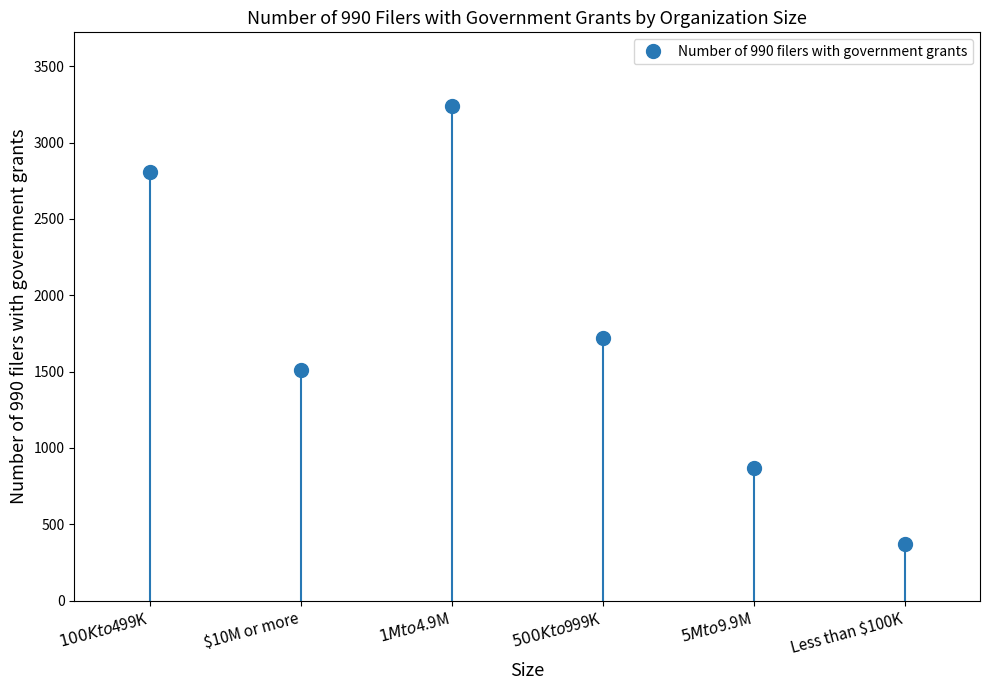

The chart shows a value of 867 at $5M to $9.9M. True or false?

True